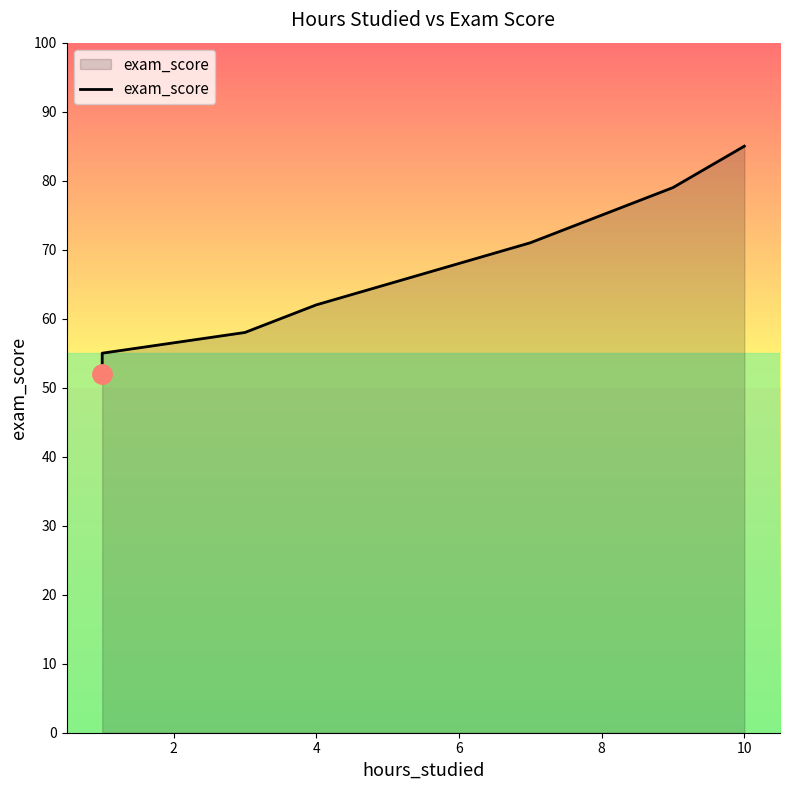

What is the label of the 8th point from the right?

4